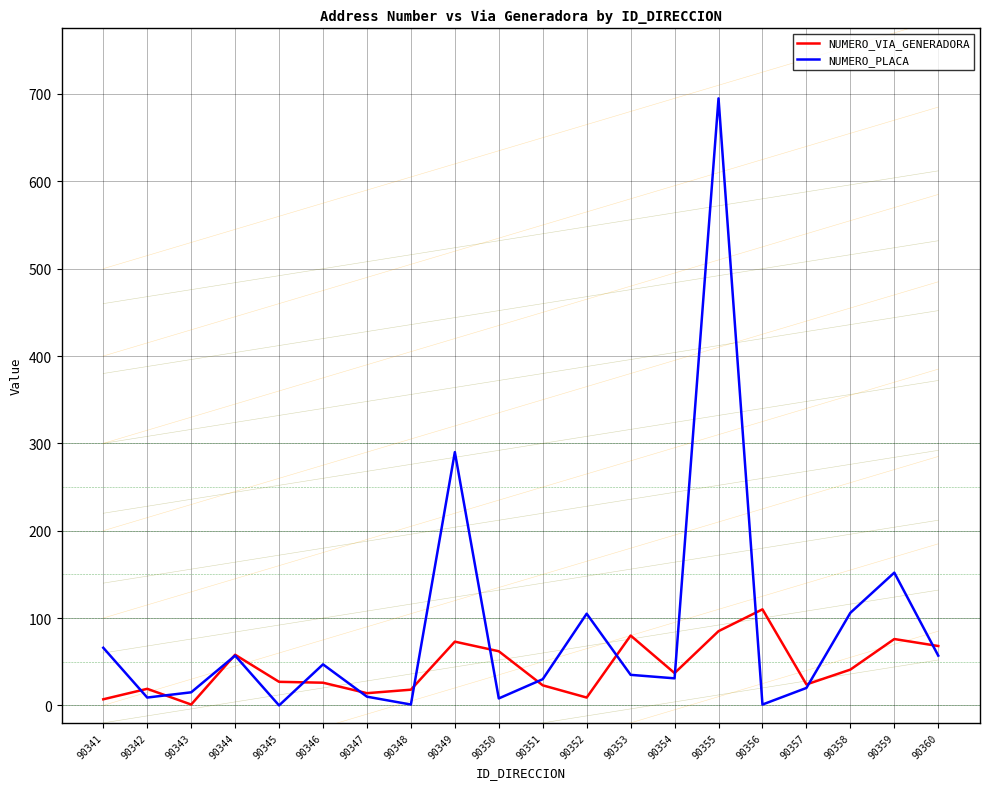

How many values in the NUMERO_PLACA series are below 35?

10